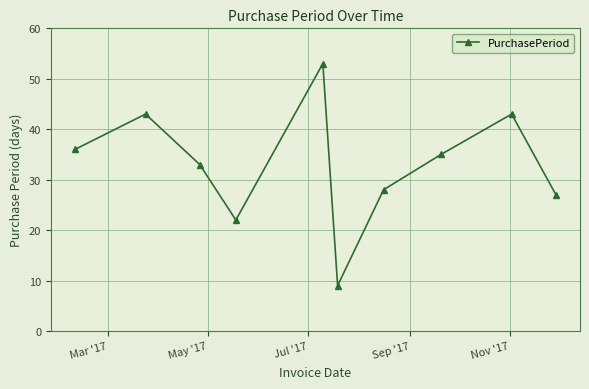

Reading left to right, list all the values displayed in this chart.

36	43	33	22	53	9	28	35	43	27